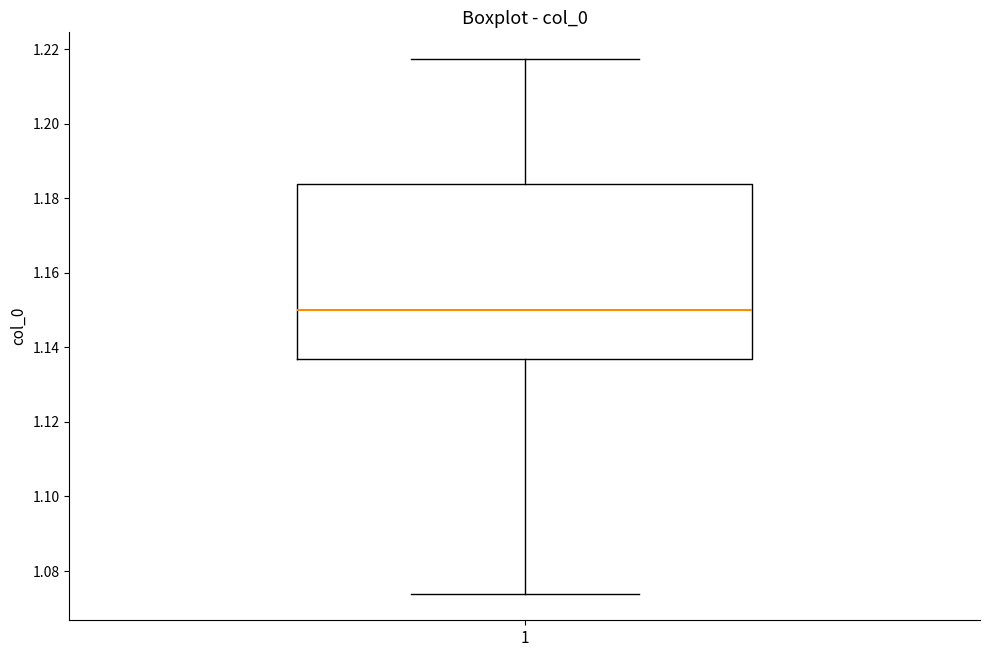

Read this box plot against the y-axis: the position of the median line, the range covered by the box, and the ends of both whiskers. The values are not printed on the chart, so give them approximately, as read against the axis.

median 1.150, box 1.136 to 1.184, whiskers 1.074 to 1.218